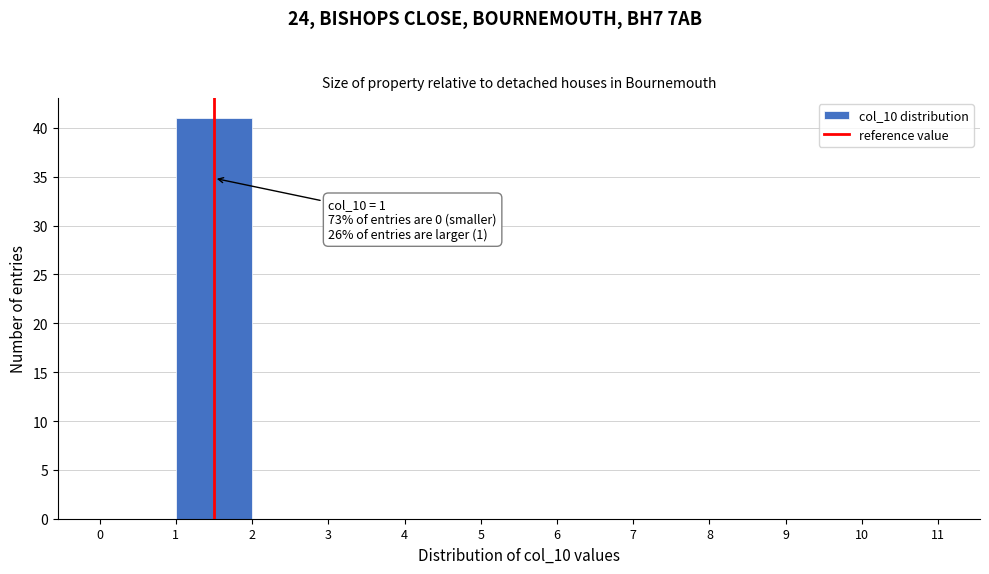

Over which range of the x-axis is the bar tallest?

1 to 2